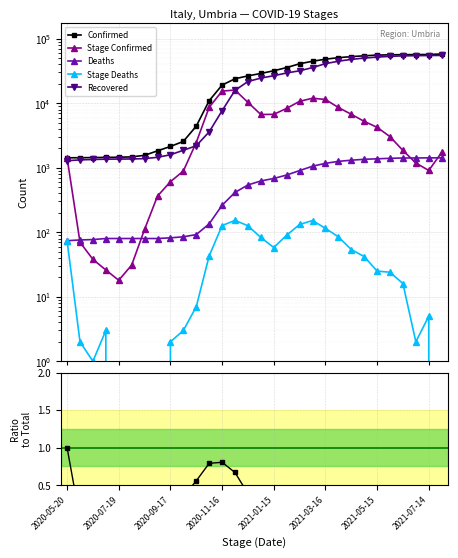

How many data points in Stage Confirmed are above 3038?

14